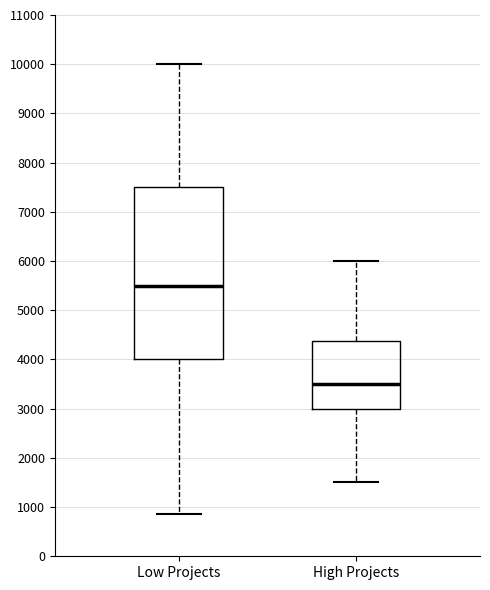

Reading left to right, transcribe this box plot: for each box, give where its median line is, the range the box spans, and where its two whiskers end, as read against the y-axis. The values are not printed on the chart, so give them approximately, as read against the axis.

Low Projects: median 5500, box 4000 to 7500, whiskers 900 to 10000
High Projects: median 3500, box 3000 to 4400, whiskers 1500 to 6000